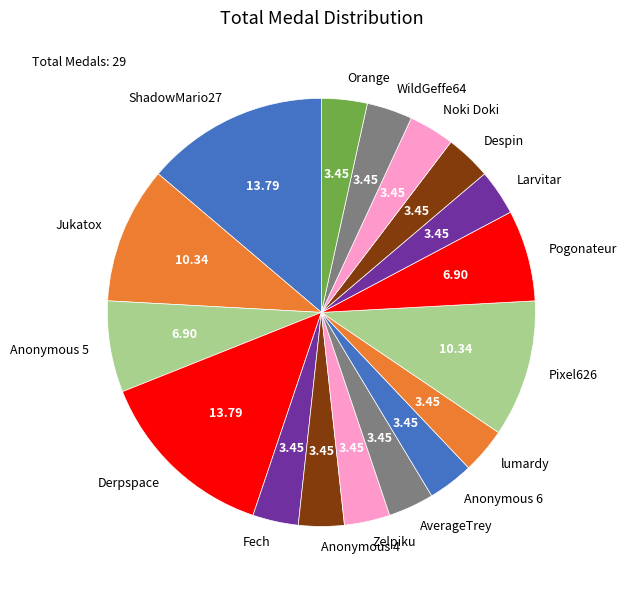

Does Anonymous 5 represent more than half of the total?

No